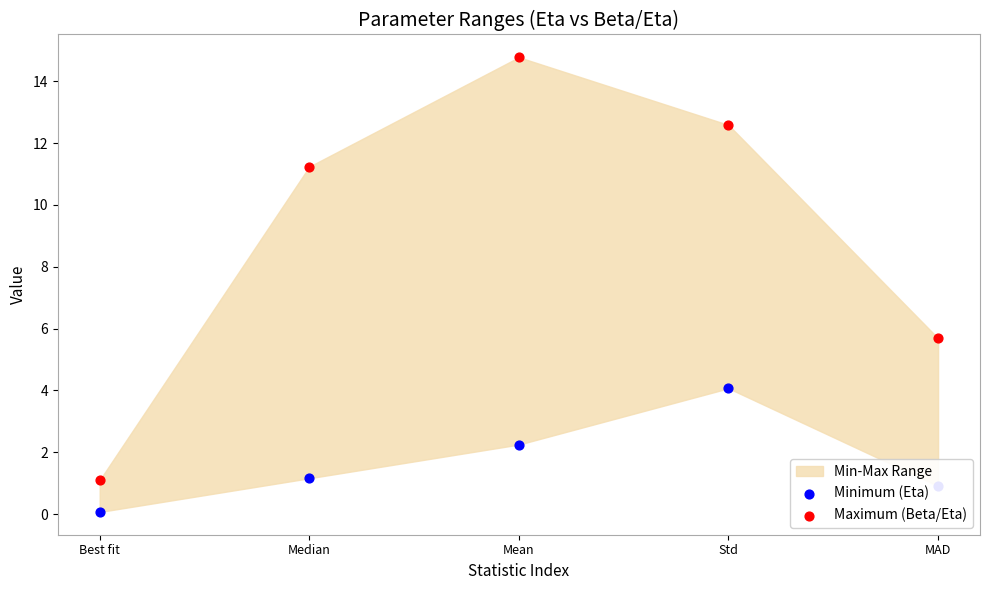

Which series reaches the minimum Y coordinate?

Minimum (Eta)